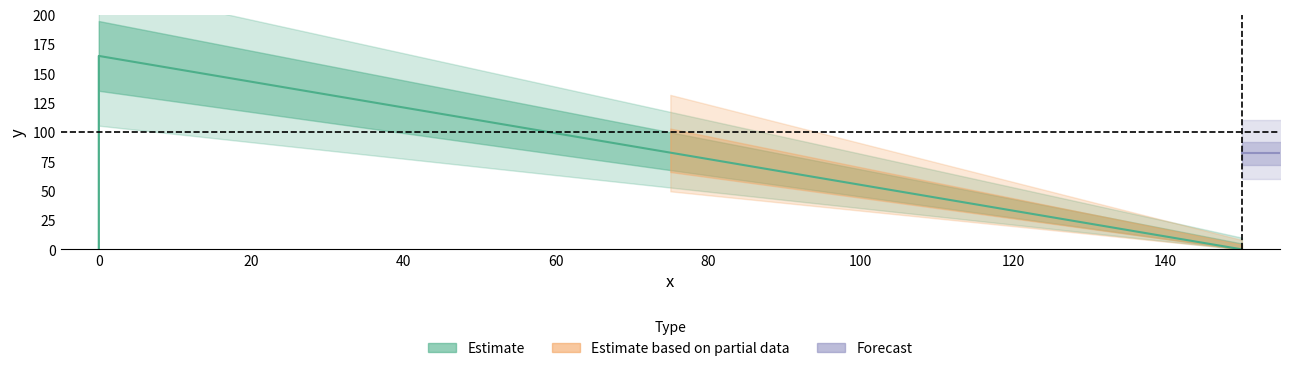

How many lines are shown in the chart?

1